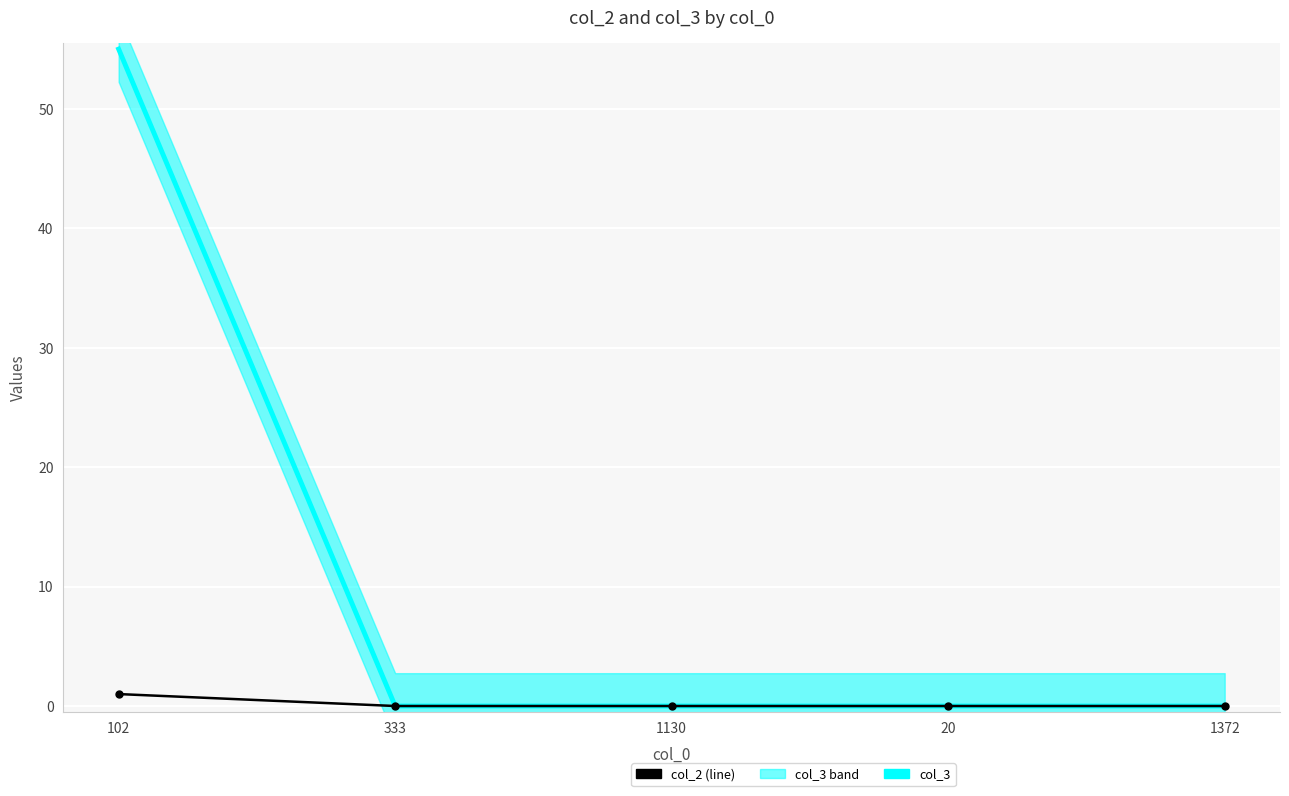

What is the difference between the highest and lowest values at 102?

54